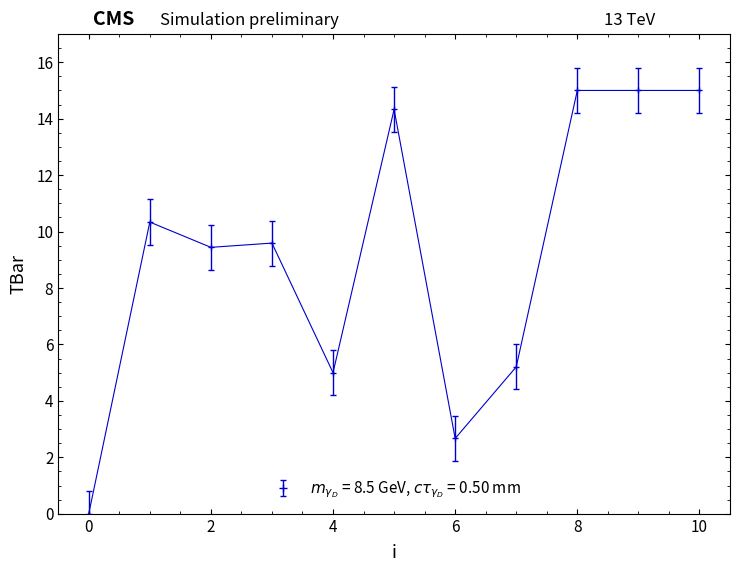

What is the maximum value shown in the chart?

15.0